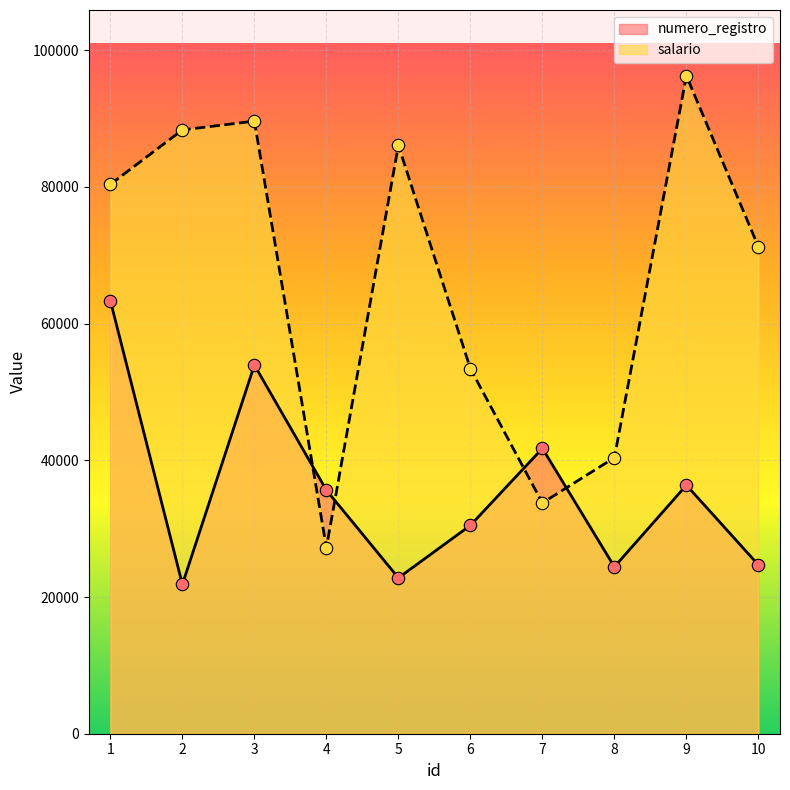

What are all the series names shown in the legend?

numero_registro, salario